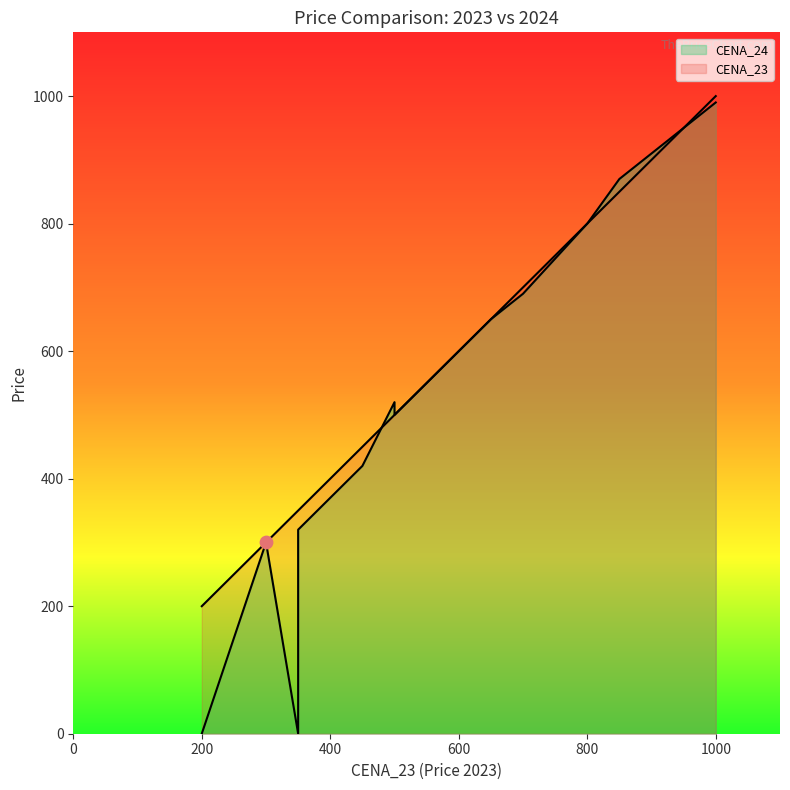

What are all the series names shown in the legend?

CENA_23, CENA_24